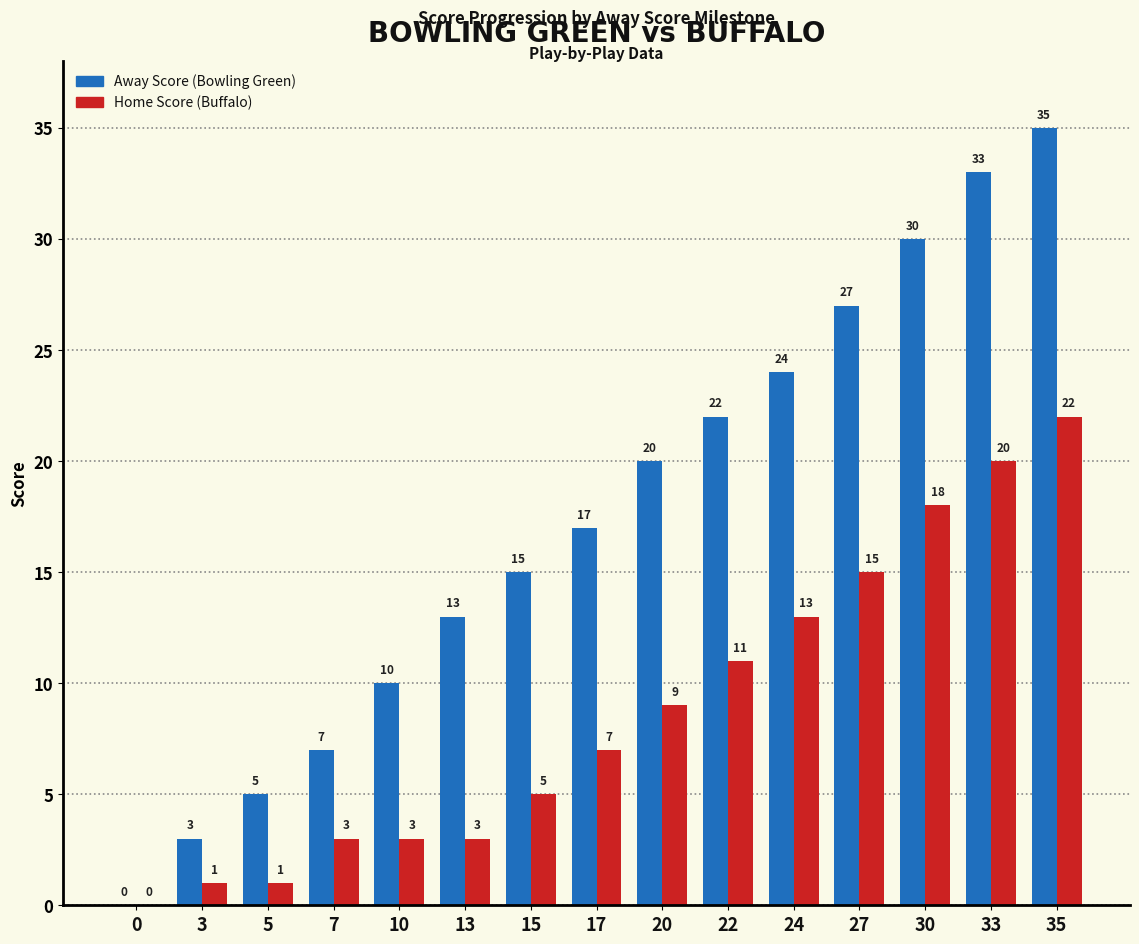

Reading left to right, what are all the values shown in this chart?

Away Score (Bowling Green): 0	3	5	7	10	13	15	17	20	22	24	27	30	33	35
Home Score (Buffalo): 0	1	1	3	3	3	5	7	9	11	13	15	18	20	22